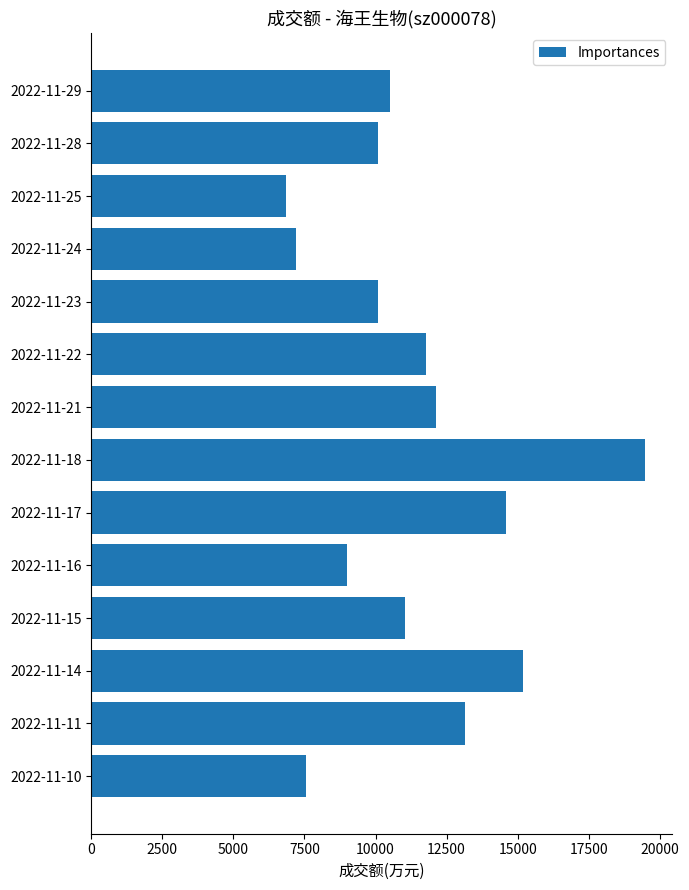

What is the value of the 2nd bar from the top?

10086